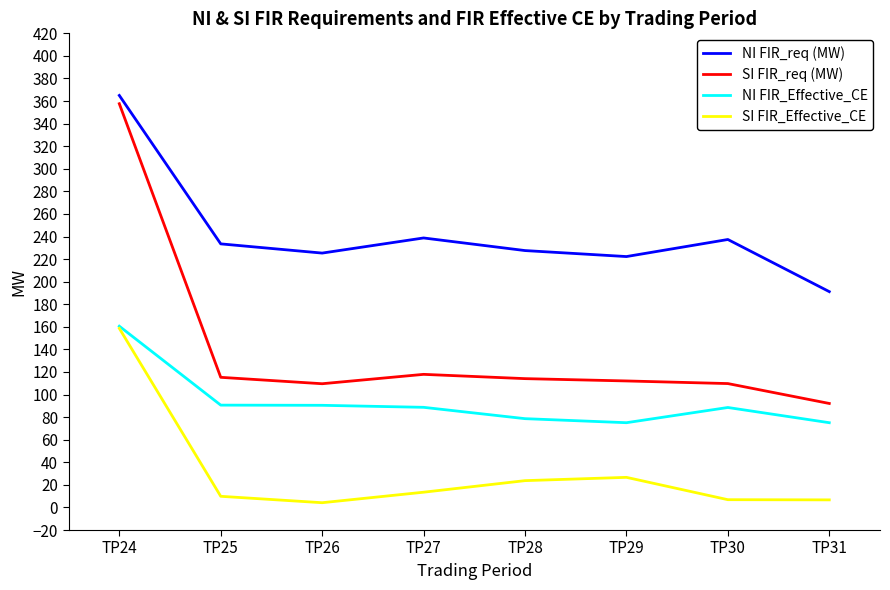

Which series has the largest range (max minus min)?

SI FIR_req (MW)